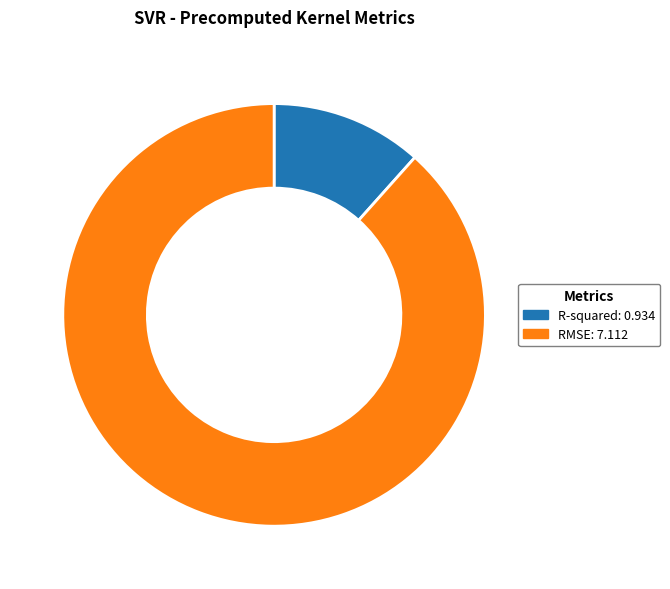

The RMSE slice represents 88% of the pie. True or false?

True